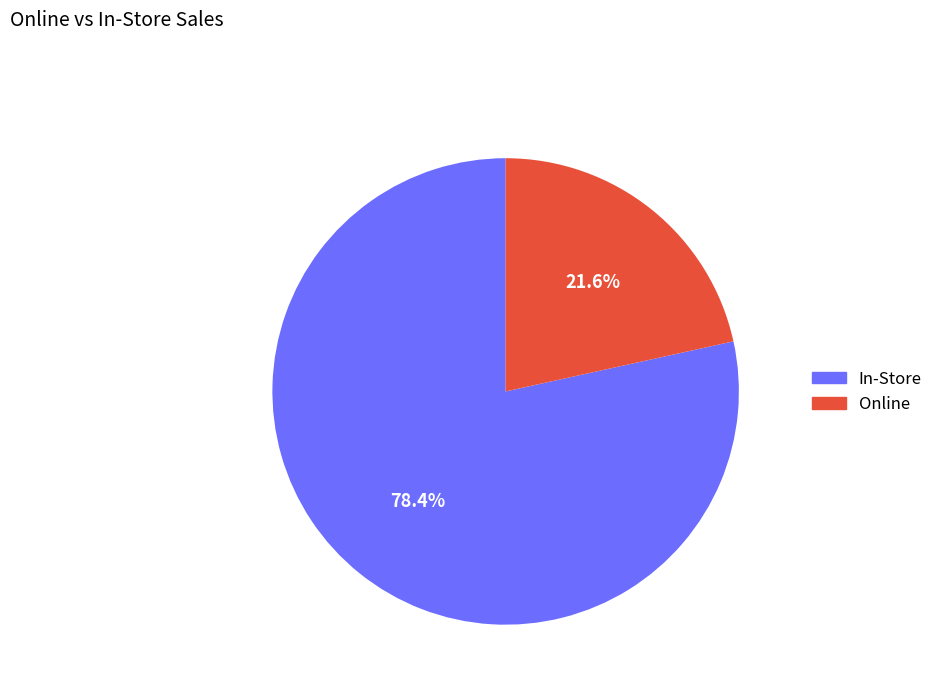

How many slices are in this pie chart?

2